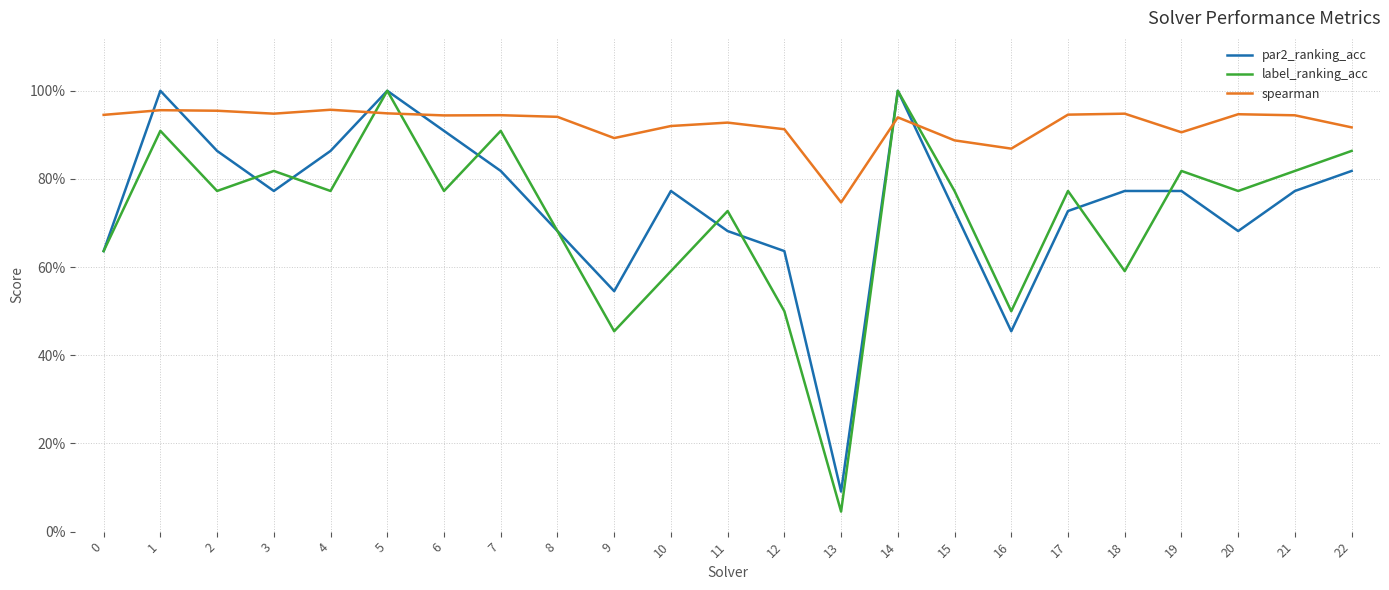

True or false: spearman has more than 0 points higher than both neighbors.

True